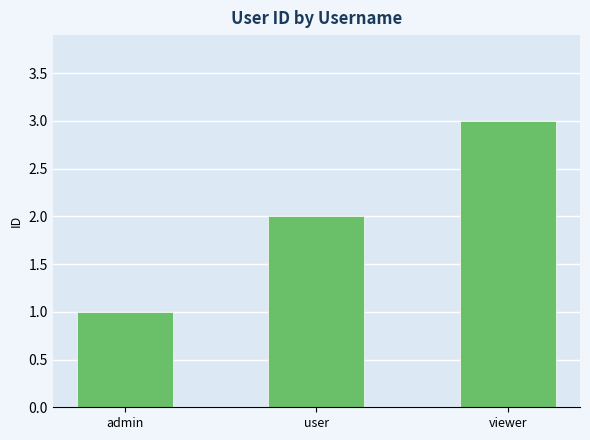

Reading right to left, what are all the values shown in this chart?

3	2	1